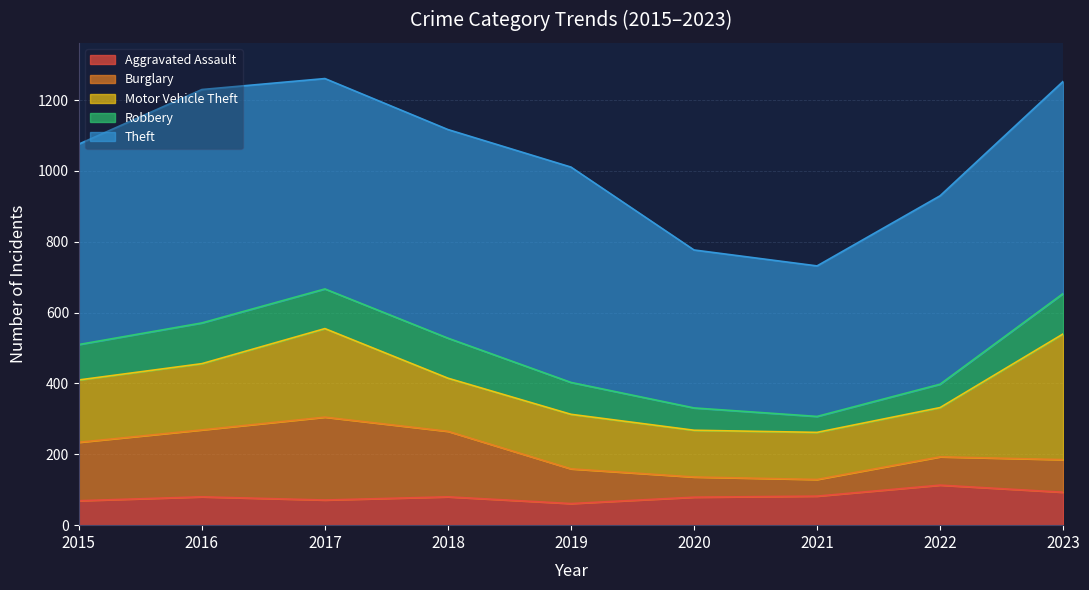

What is the sum of all Motor Vehicle Theft values?

1676